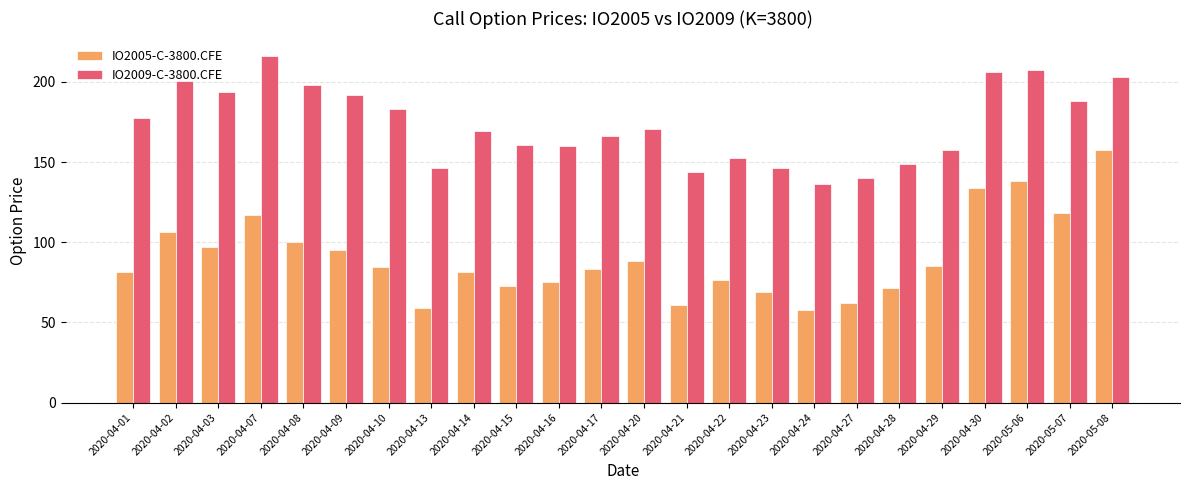

The value of IO2009-C-3800.CFE at 2020-05-08 is 308.1. True or false?

False